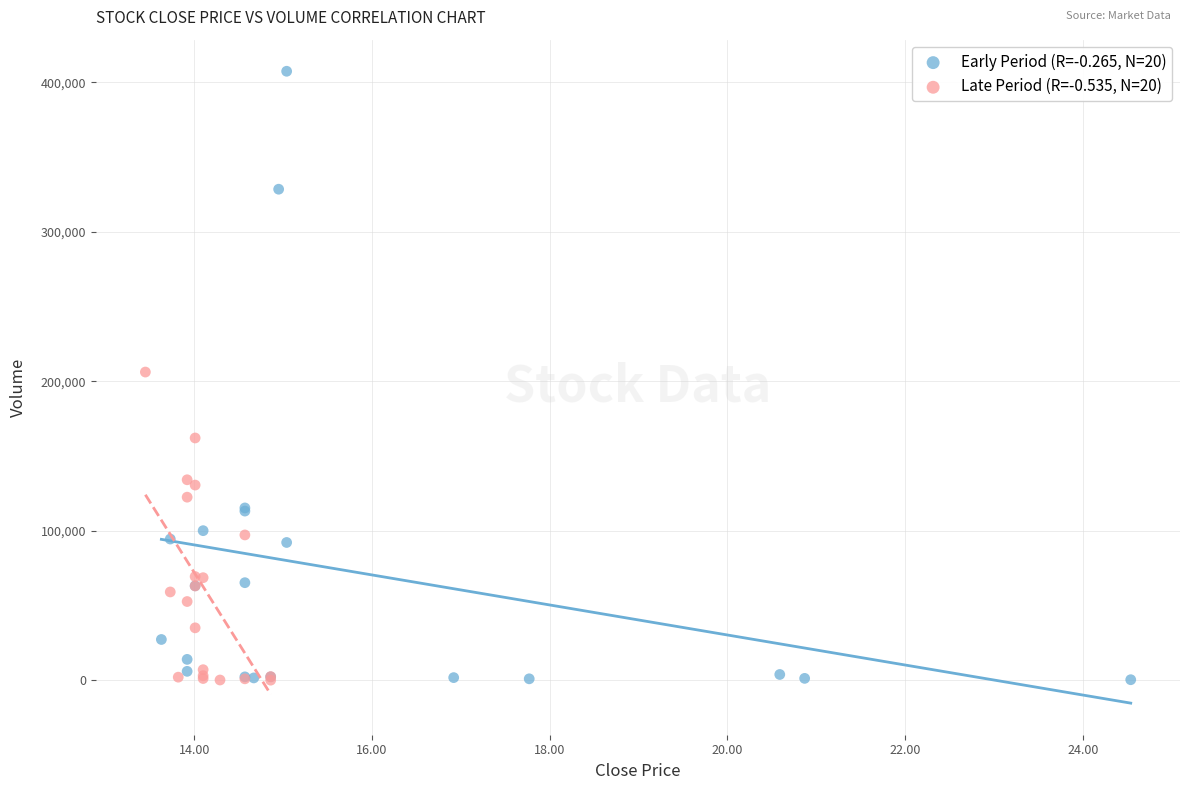

Which series has the widest spread of Y values?

Early Period (R=-0.265, N=20)